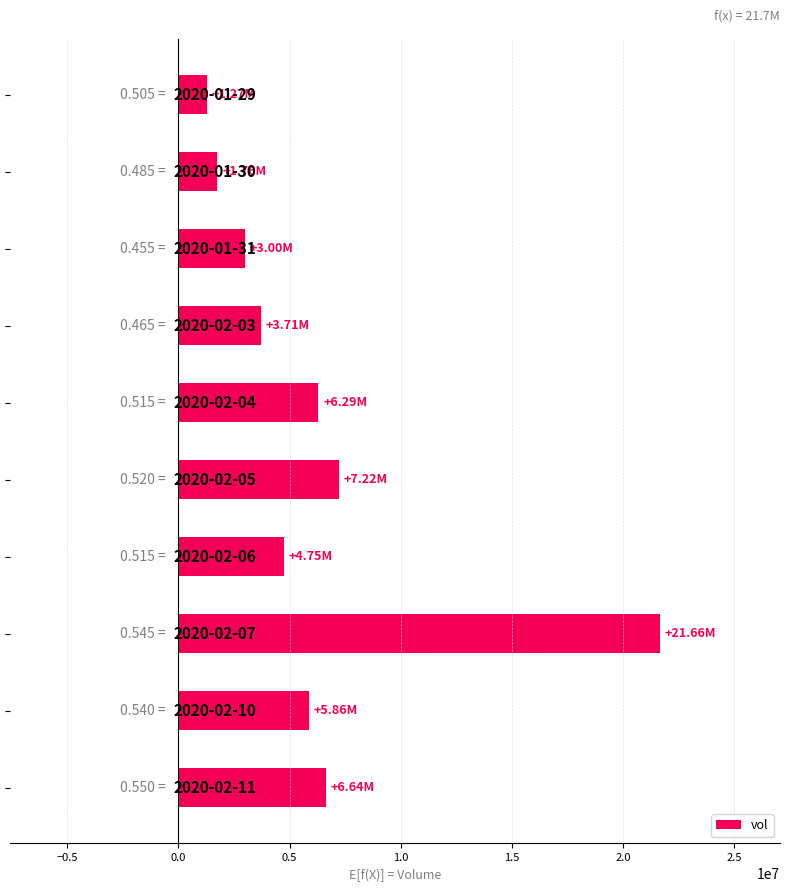

What is the average value?

6215090